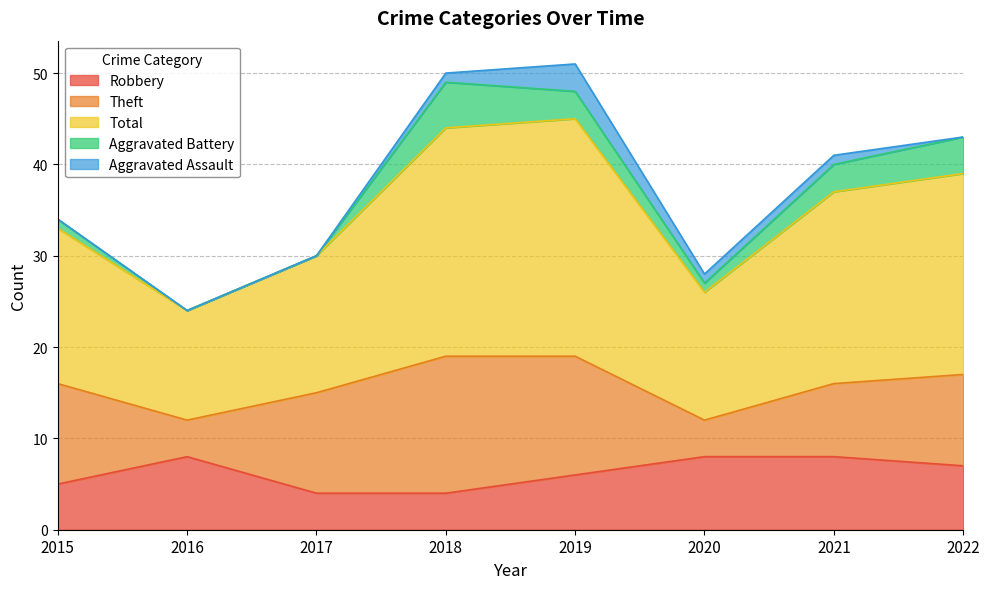

True or false: Theft and Total intersect in this chart.

False